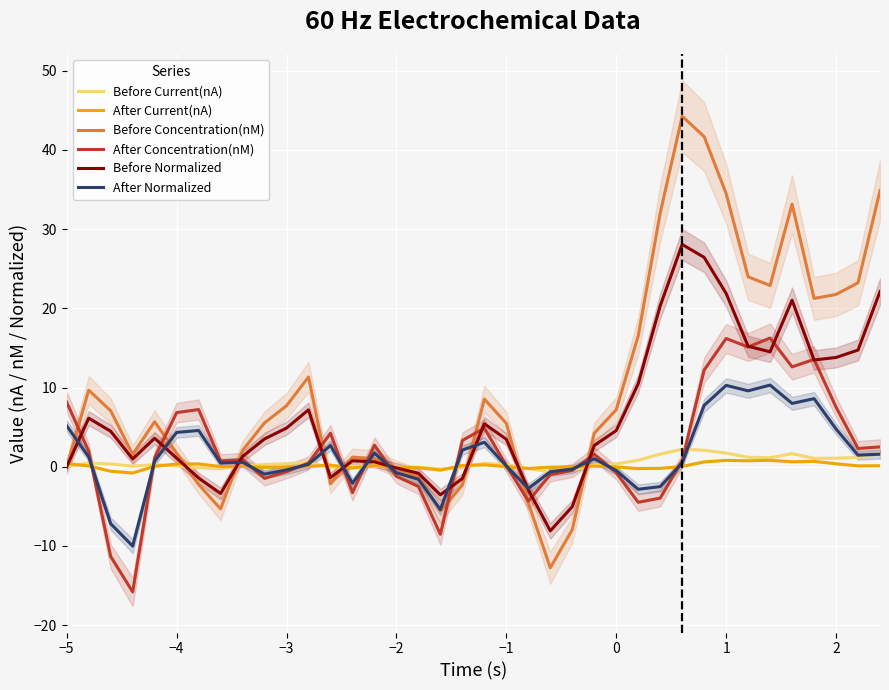

True or false: Before Normalized has a value of -0.2 at −2.

True